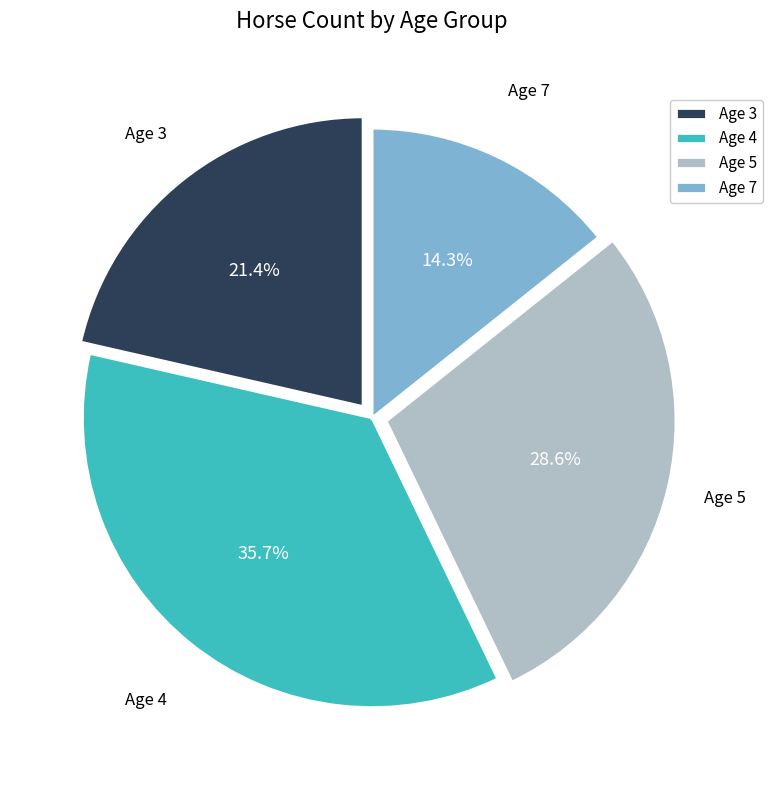

Count the number of slices in the pie.

4